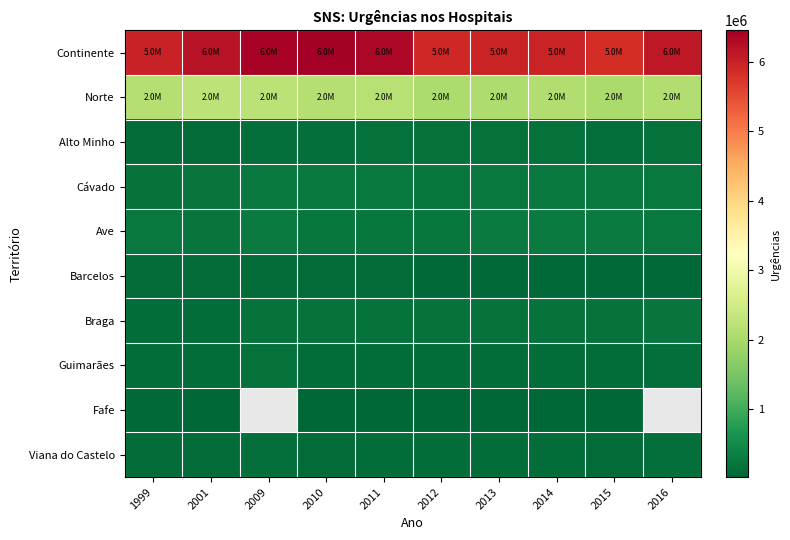

Rank the series at 2015 from highest to lowest value.

Continente, Norte, Ave, Cávado, Braga, Alto Minho, Guimarães, Viana do Castelo, Barcelos, Fafe